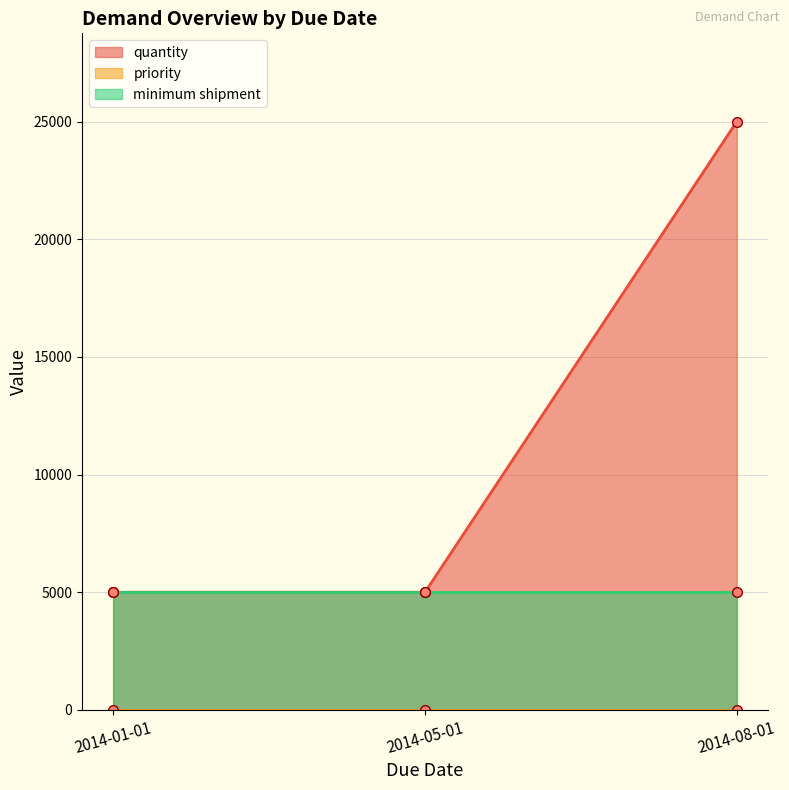

What is the sum of all priority values?

3